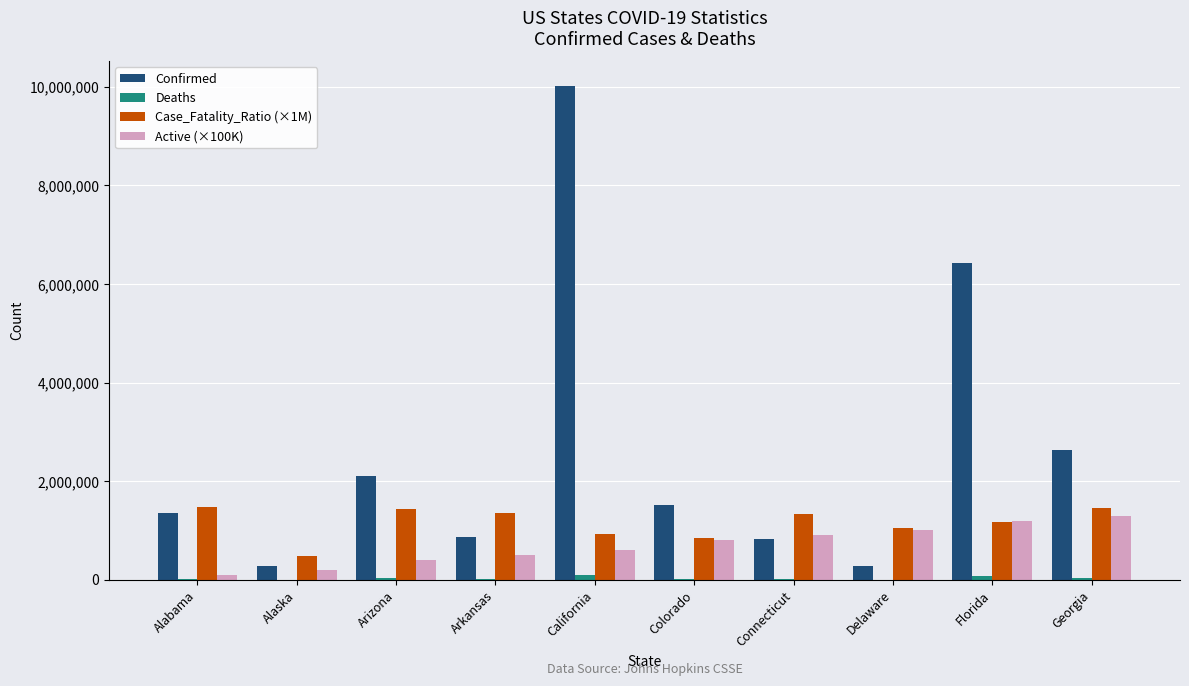

What is the spread (max minus min) of values at California?

9929592